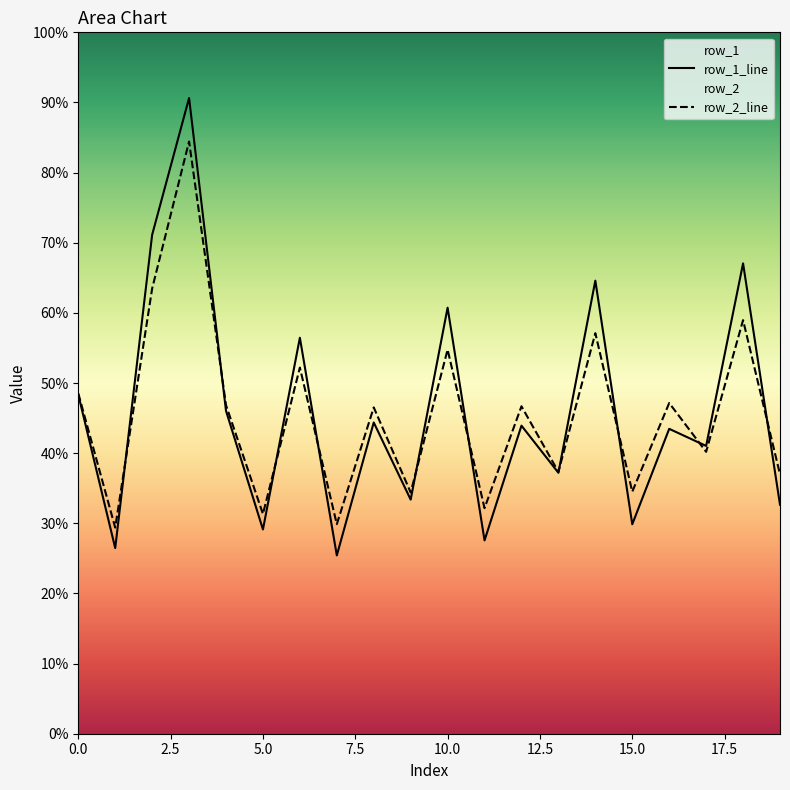

List the series in order of their peak value, highest first.

row_1_line, row_2_line